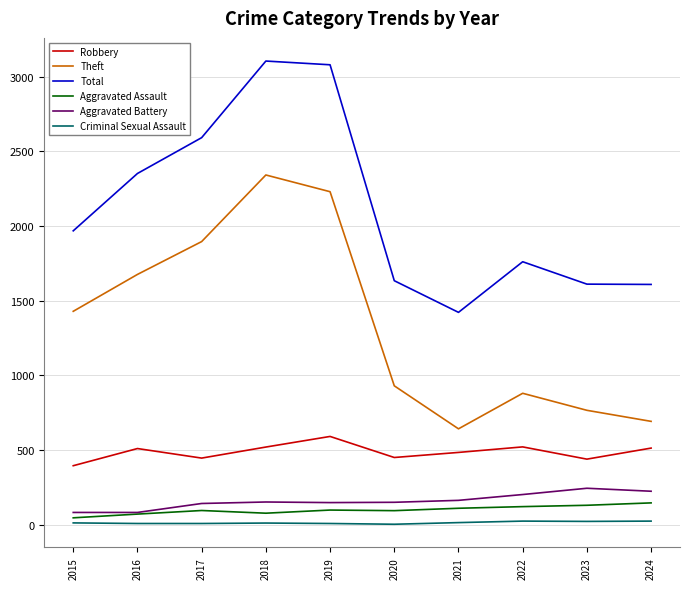

Which category has the lowest value in the Total series?

2021